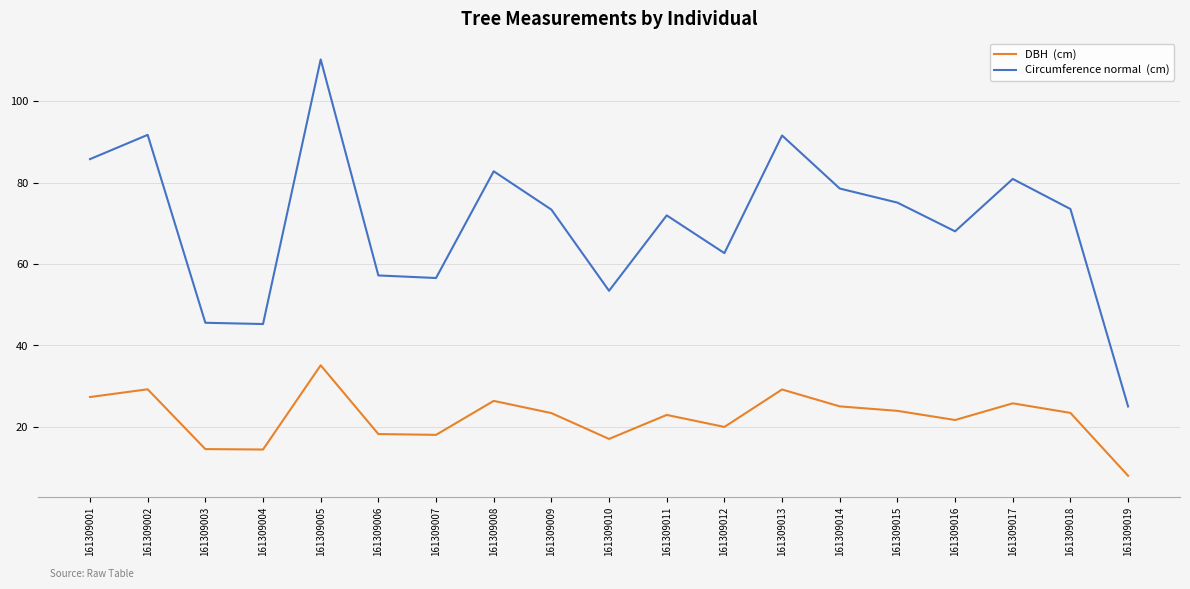

At which category does the chart reach its minimum across all series?

161309019